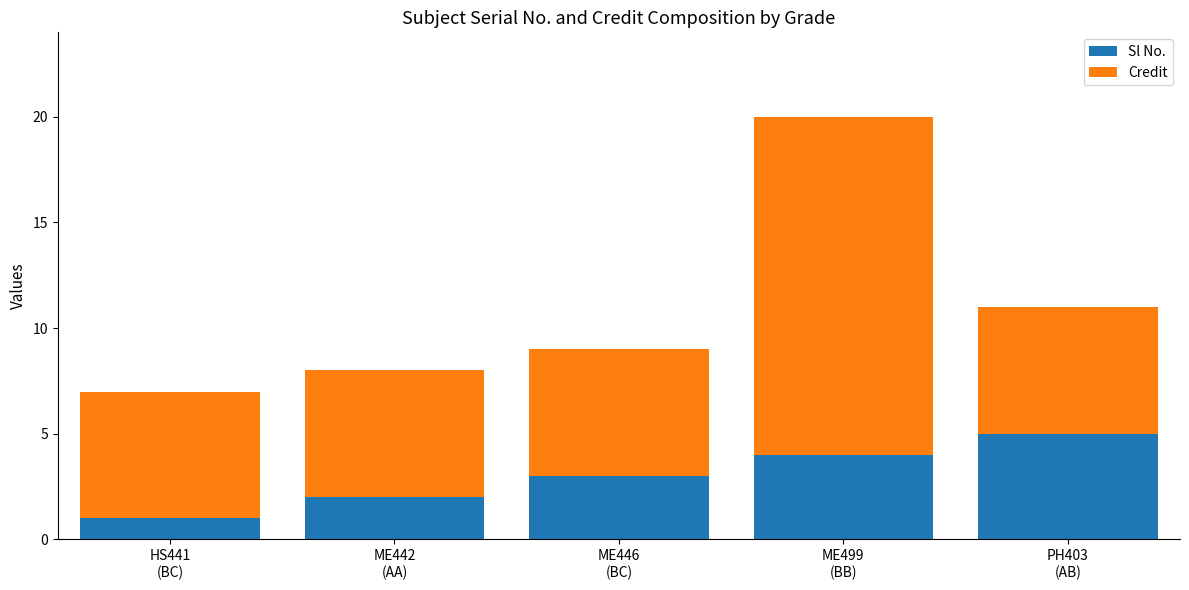

What is the sum of all Sl No. values?

15